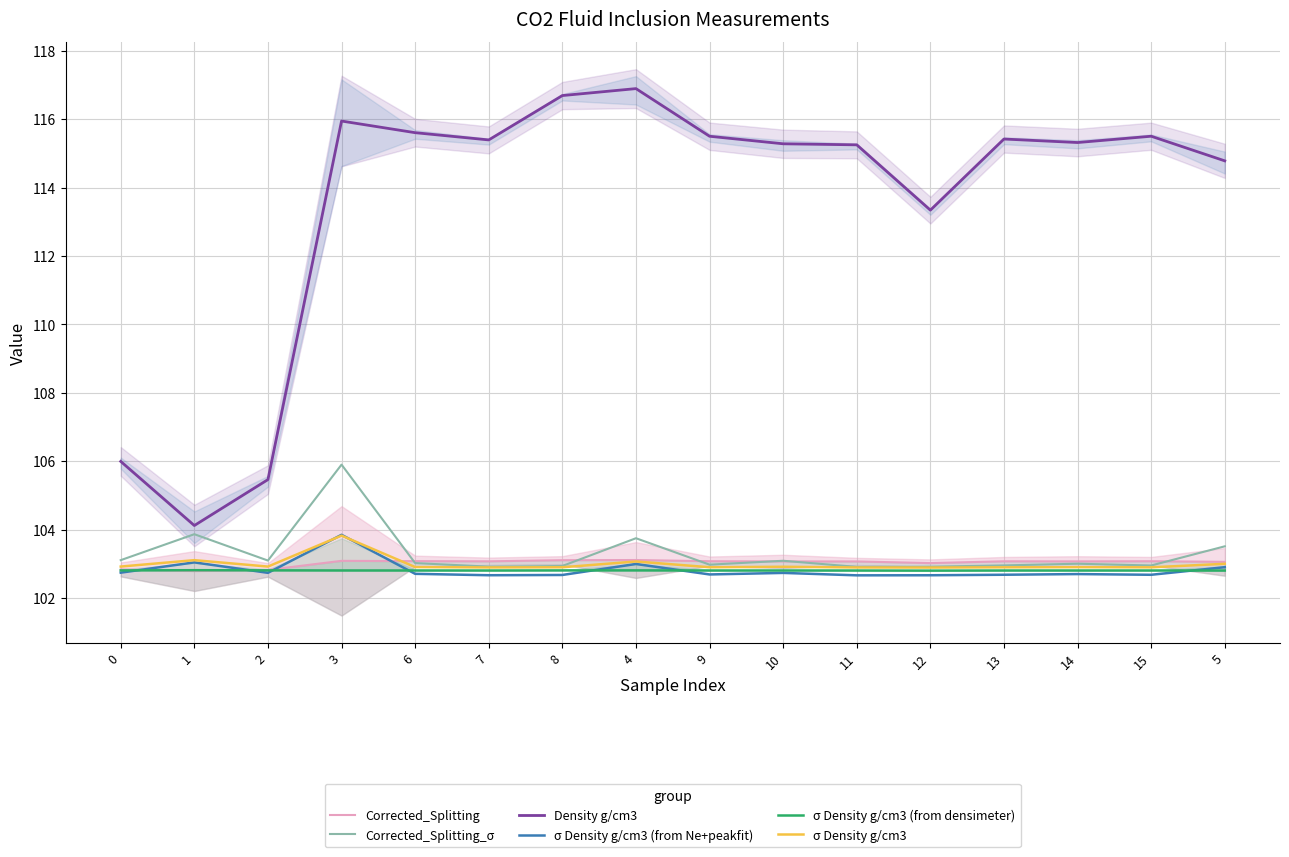

True or false: σ Density g/cm3 and σ Density g/cm3 (from densimeter) cross at least once.

False